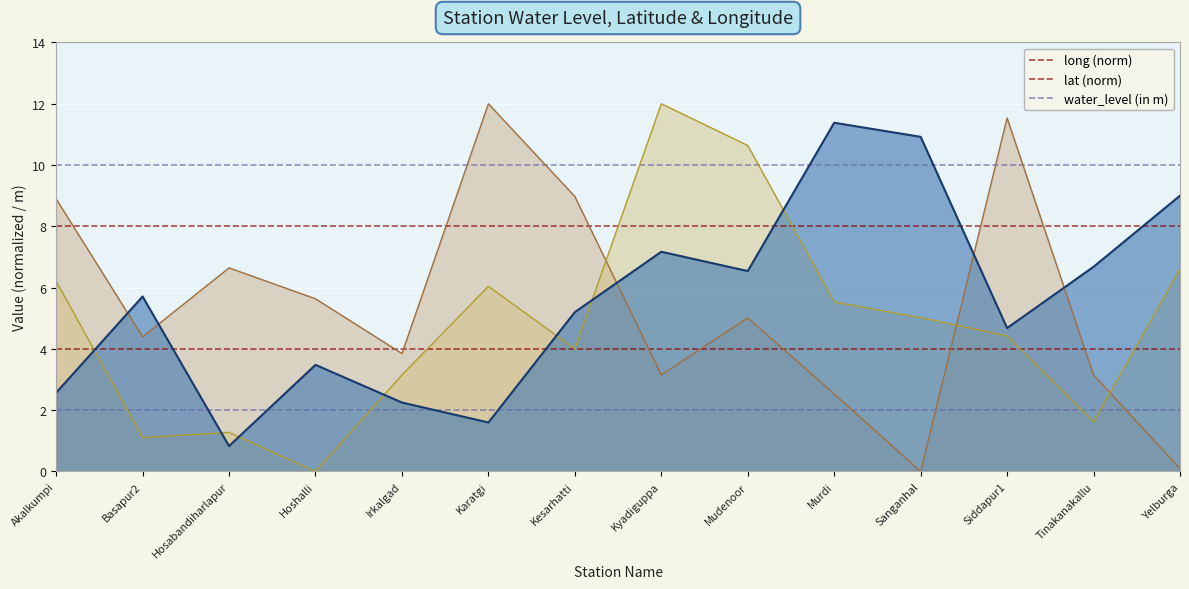

What is the total value across all series at Siddapur1?

20.6